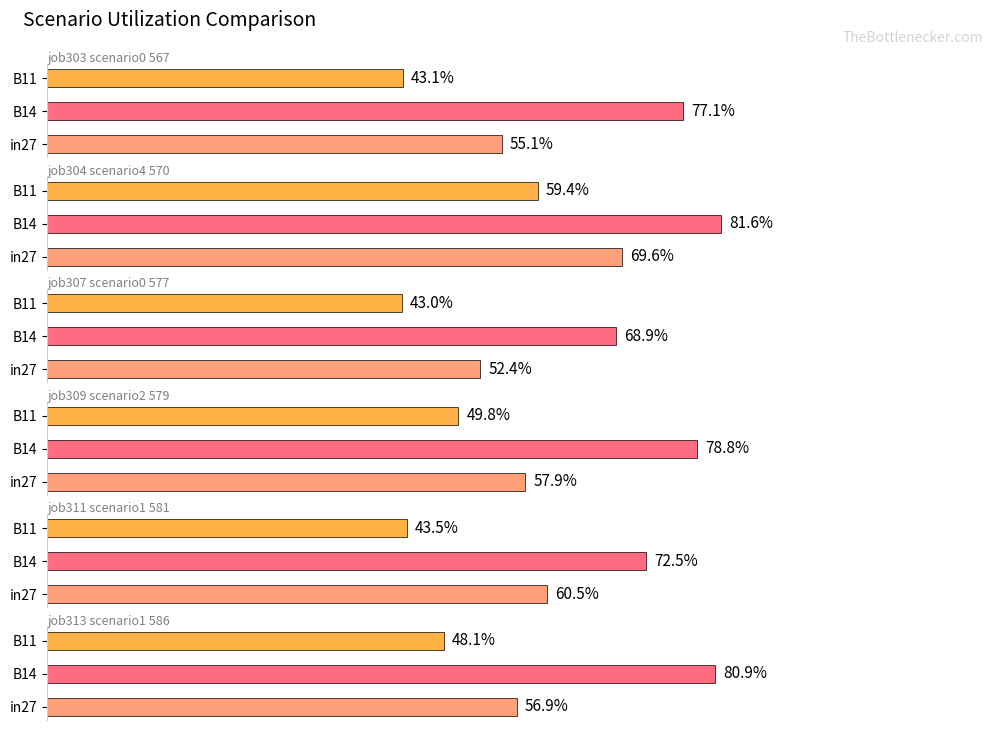

Is the value of job309_scenario2_579 at in27 greater than the value of job313_scenario1_586 at B11?

Yes